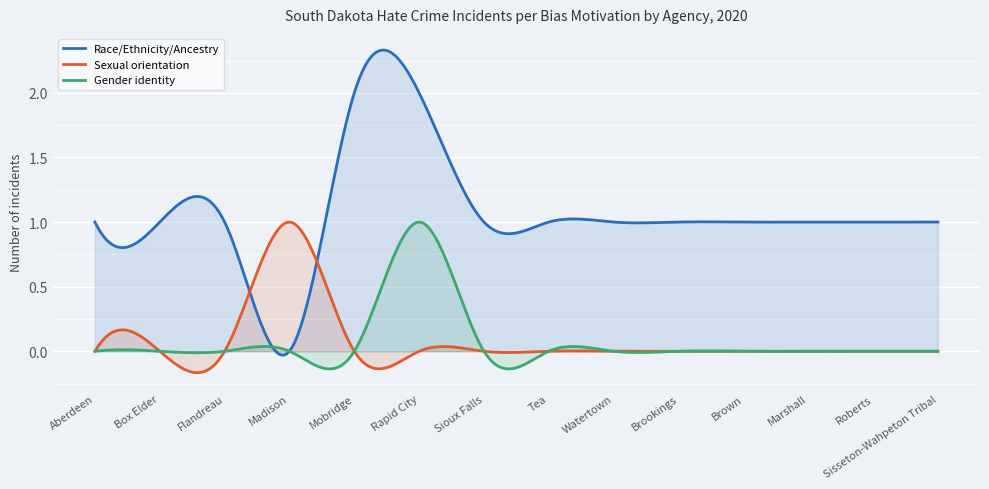

True or false: Sexual orientation and Gender identity cross at least once.

True